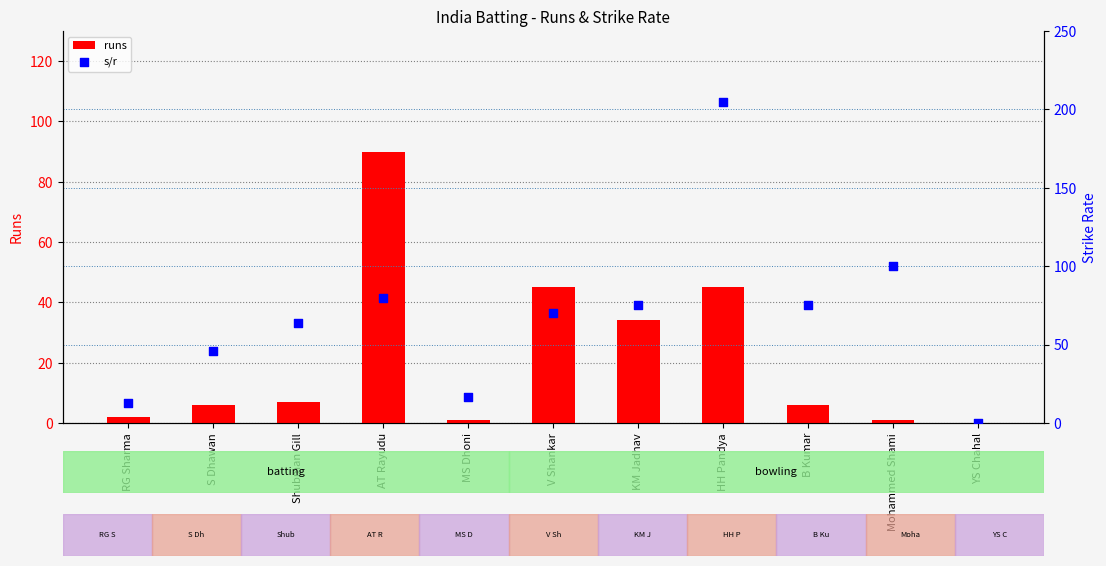

What is the total value across all series at HH Pandya?

249.6